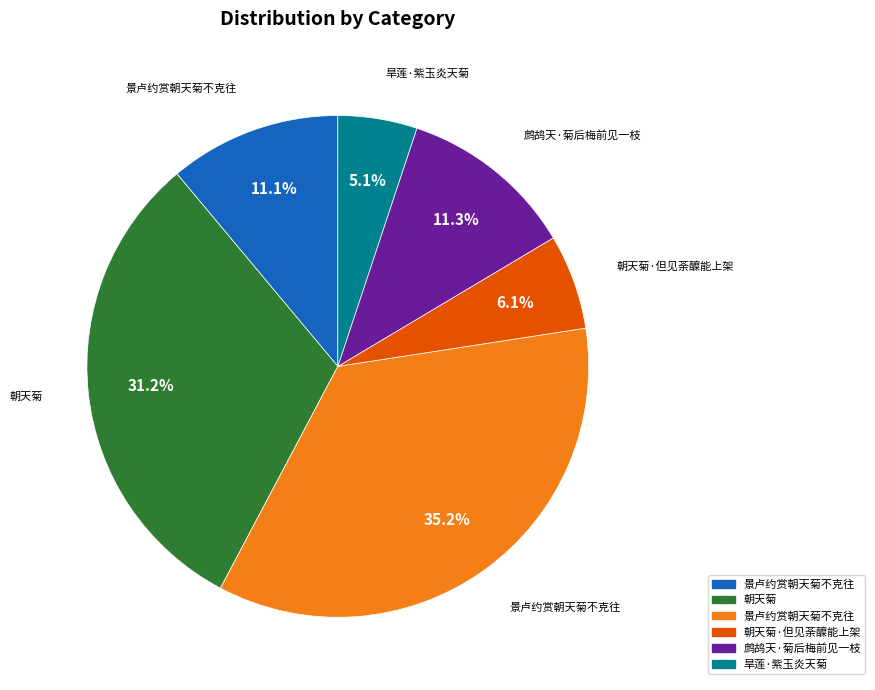

Does any single category account for the majority?

No